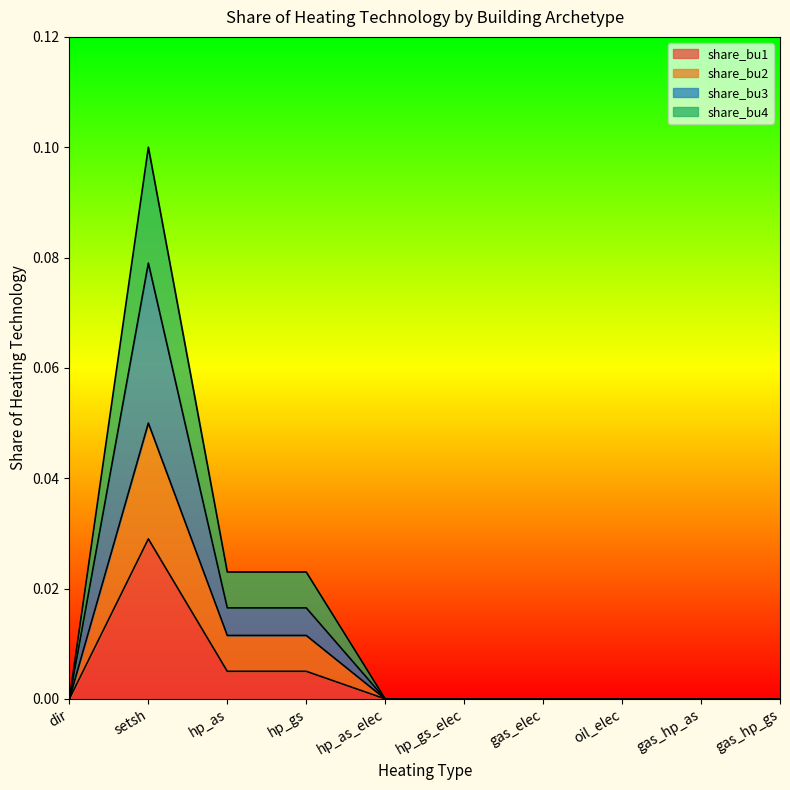

True or false: share_bu2 has more than 0 interior local peaks.

True